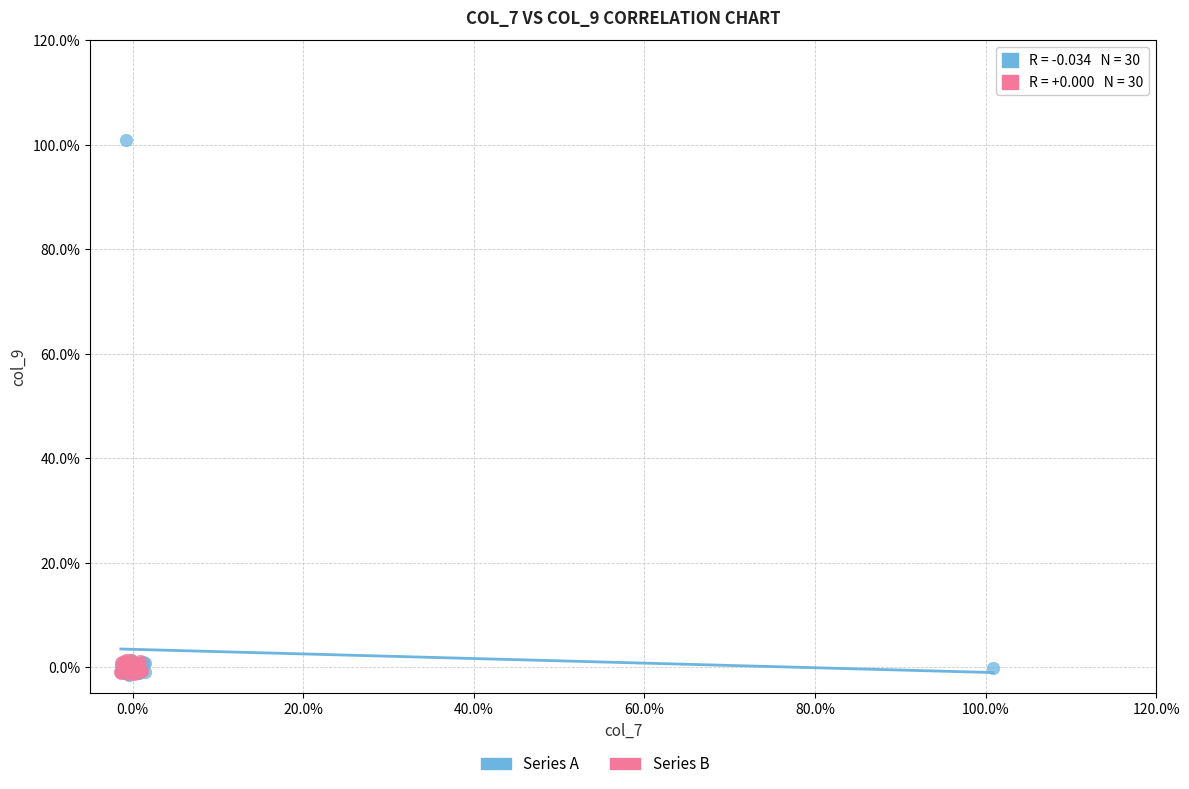

Which series contains the highest Y value?

Series A